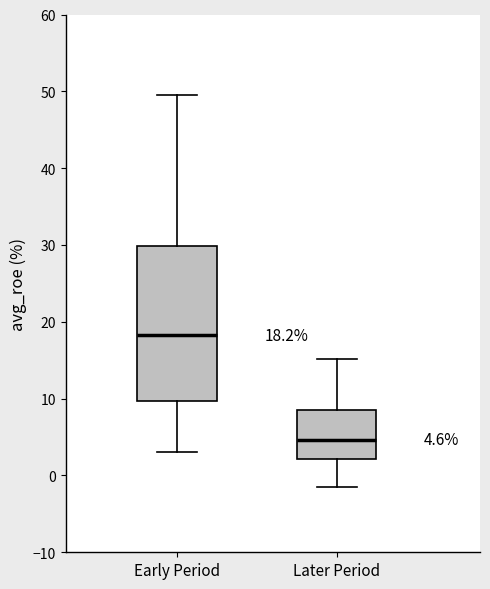

Which box is the tallest, from its lower edge to its upper edge?

Early Period